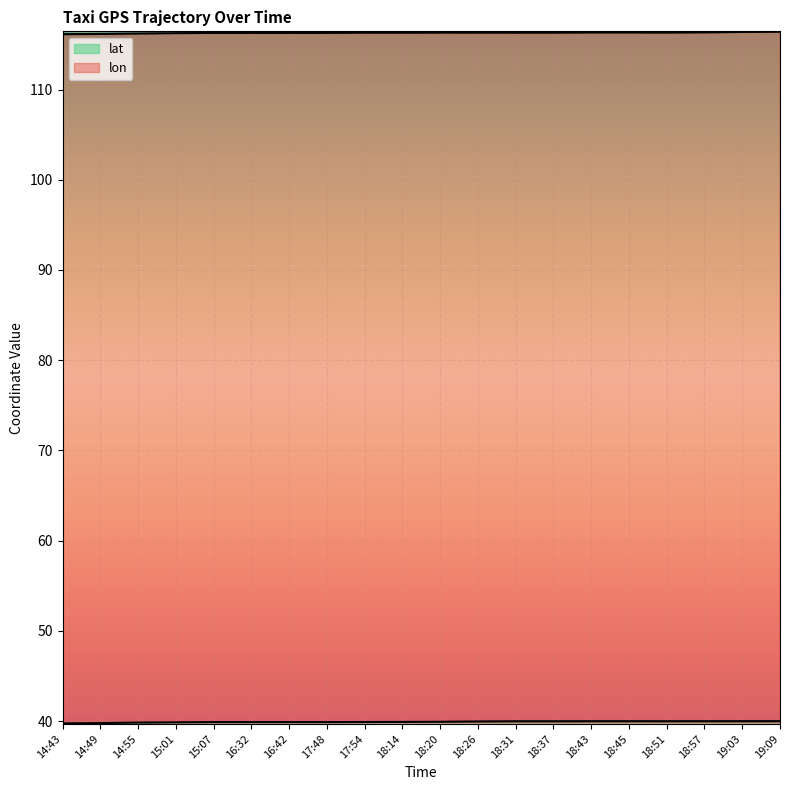

Which series changed the most between 15:07 and 18:51?

lat